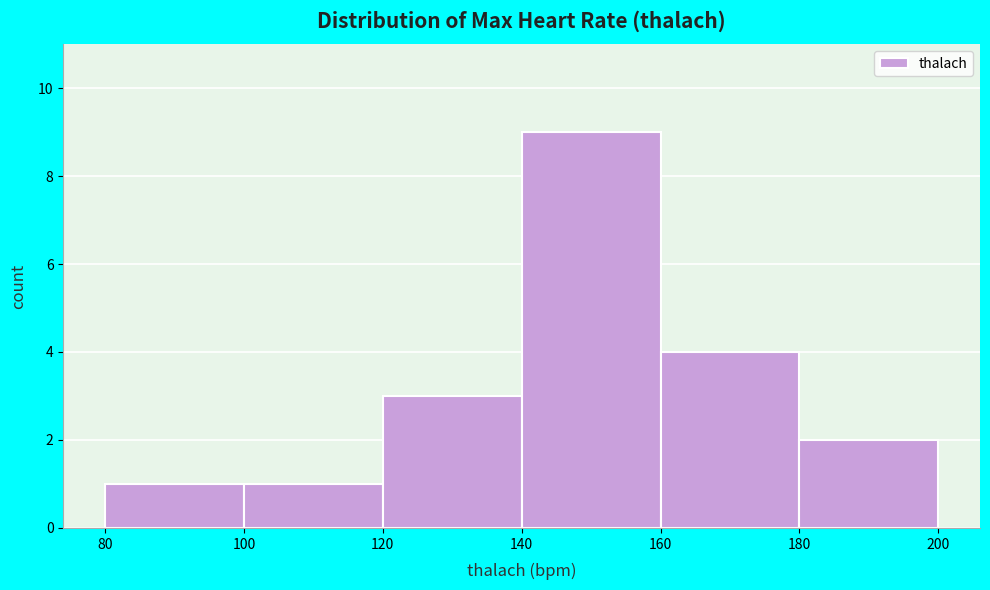

Reading left to right, list every bar in this chart as the range it spans on the x-axis followed by its height. The values are not printed on the chart, so give them approximately, as read against the axis.

80 to 100: 1
100 to 120: 1
120 to 140: 3
140 to 160: 9
160 to 180: 4
180 to 200: 2